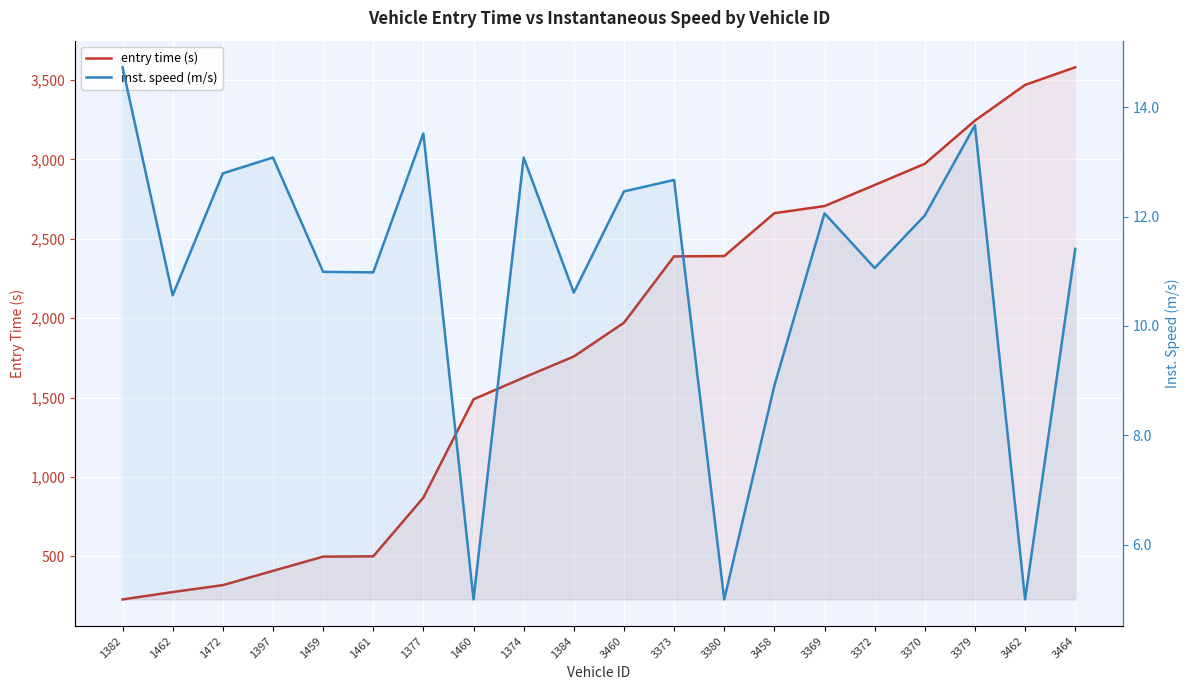

Reading left to right, what are all the values shown in this chart?

entry time (s): 228.7	275.5	318.9	408.7	498.3	500.2	870.0	1489.0	1625.7	1758.5	1971.2	2388.9	2390.8	2660.9	2705.7	2838.4	2971.8	3243.8	3468.6	3579.6
inst. speed (m/s): 14.7	10.6	12.8	13.1	11.0	11.0	13.5	5.0	13.1	10.6	12.5	12.7	5.0	8.9	12.1	11.1	12.0	13.7	5.0	11.4